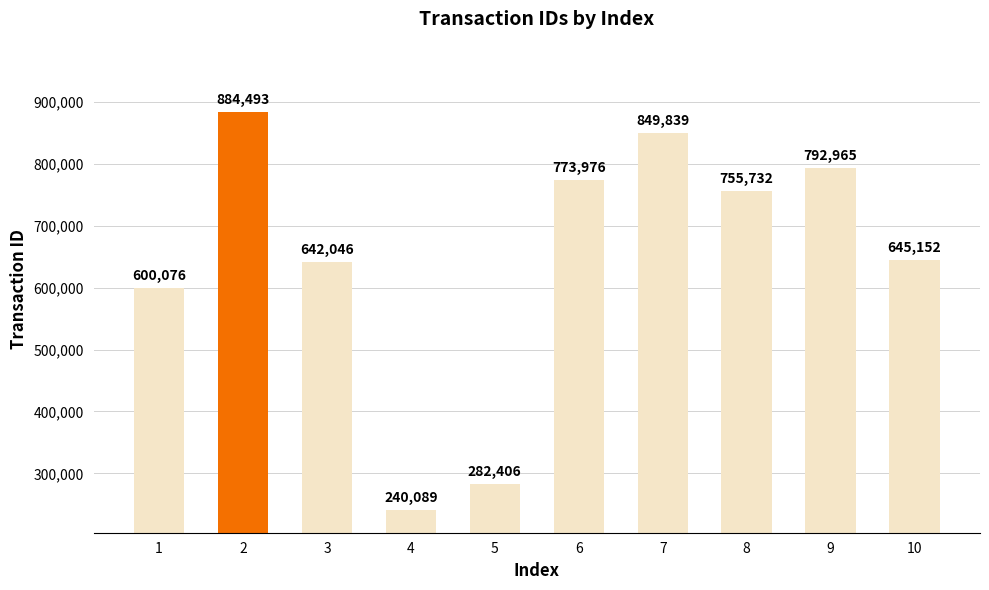

The chart shows a value of 282406 at 5. True or false?

True